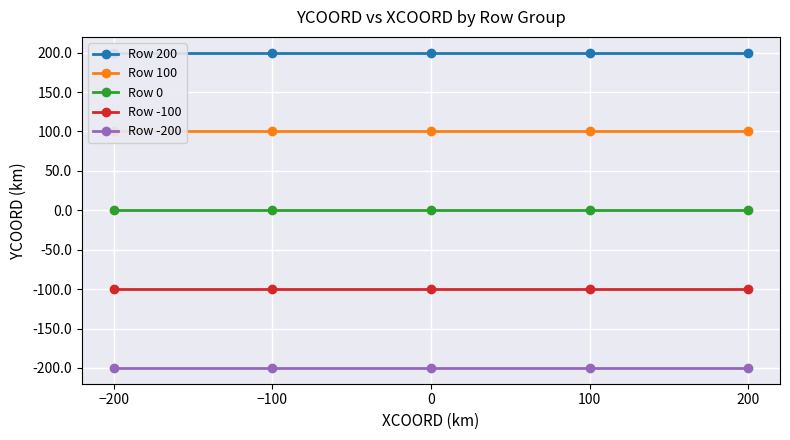

List the series in order of their overall mean, highest first.

Row 200, Row 100, Row 0, Row -100, Row -200